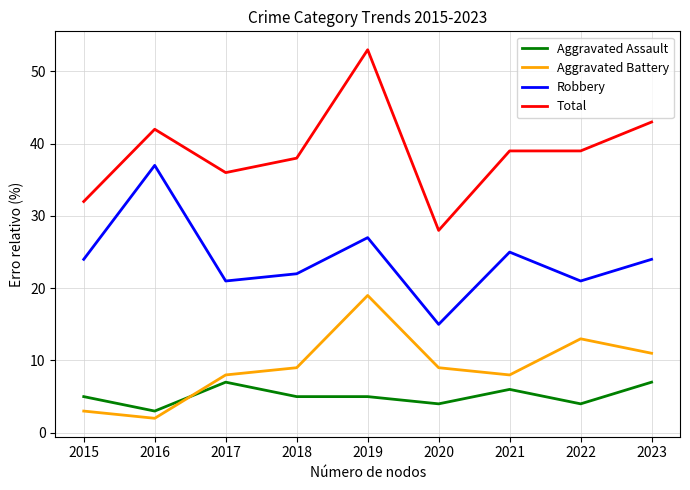

Between 2016 and 2018, which series saw the biggest shift?

Robbery